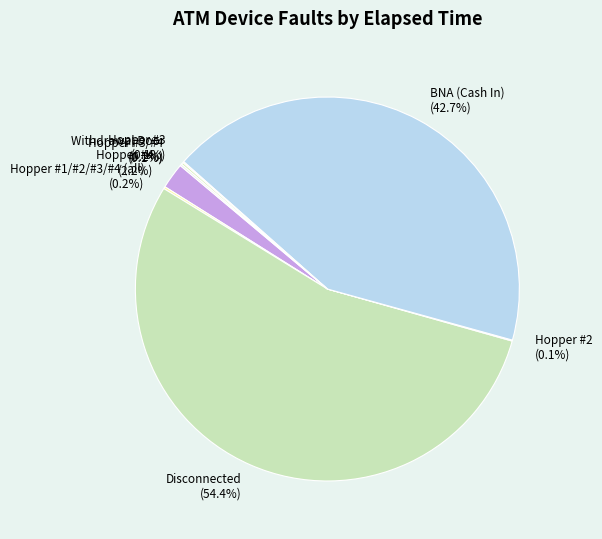

How much of the chart is everything except BNA (Cash In)?

57.3%